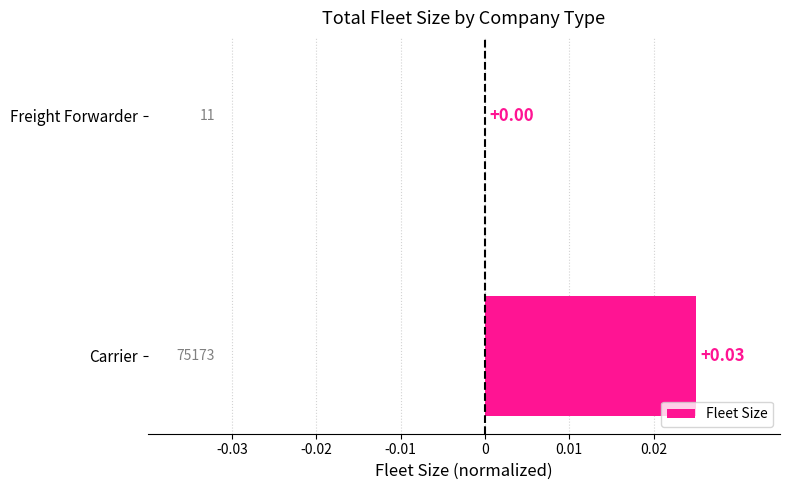

Which category has the highest value across all series?

Carrier